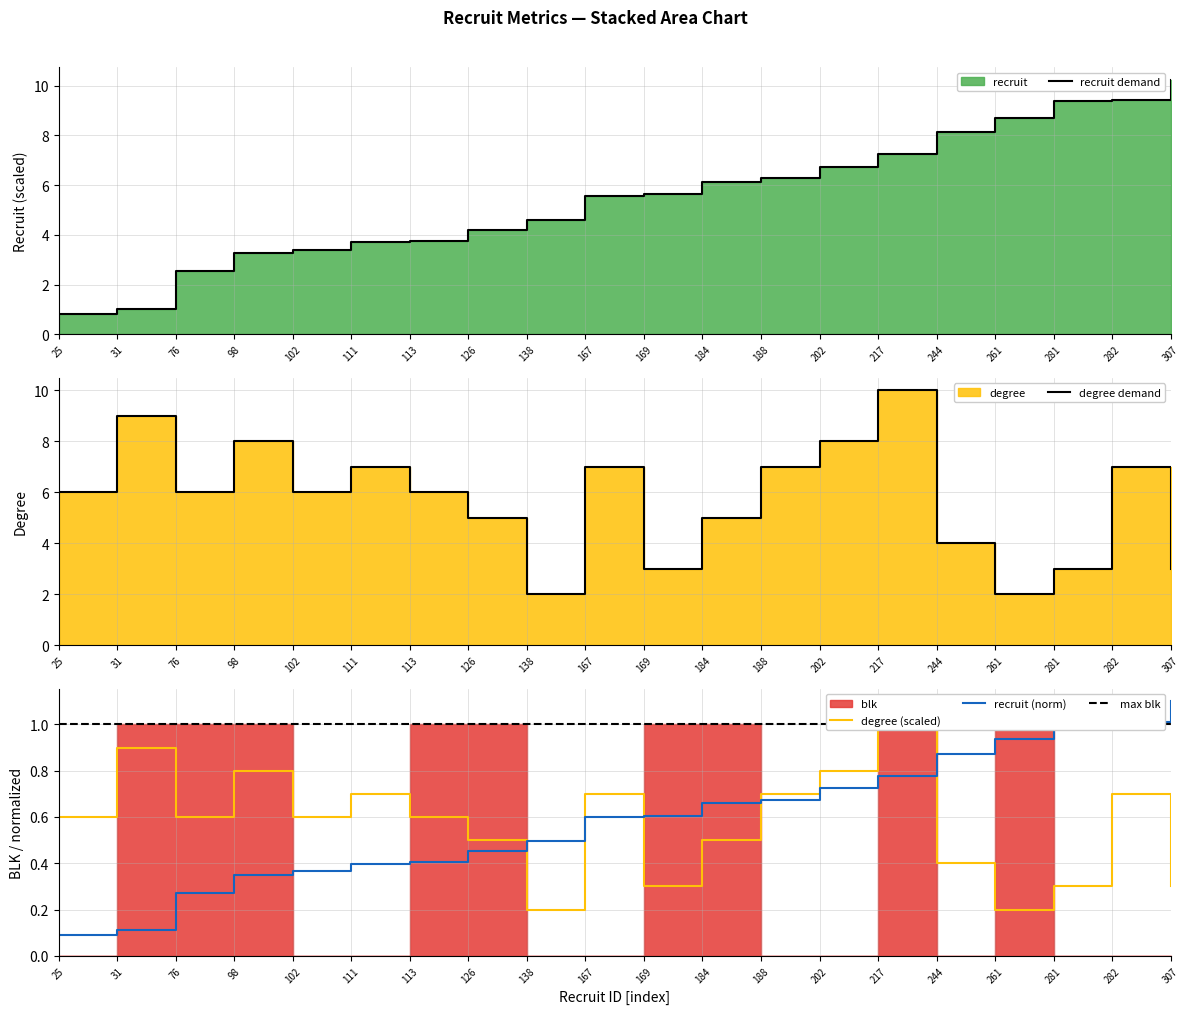

The recruit (norm) series shows 0.4 at 169. True or false?

False